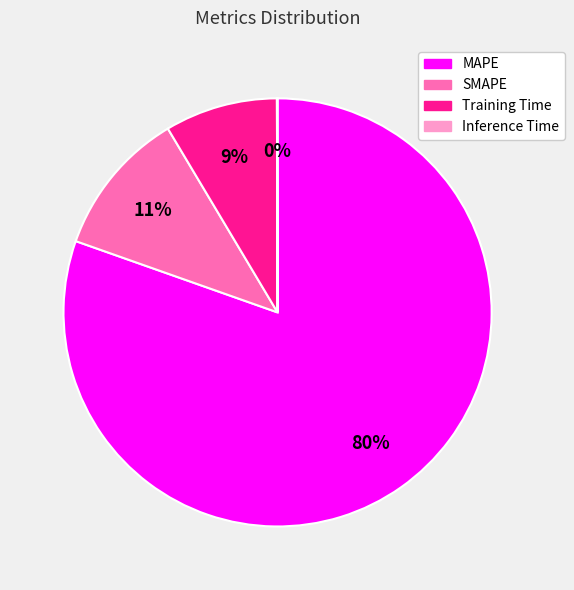

What percentage is the MAPE slice, to the nearest percent?

80%